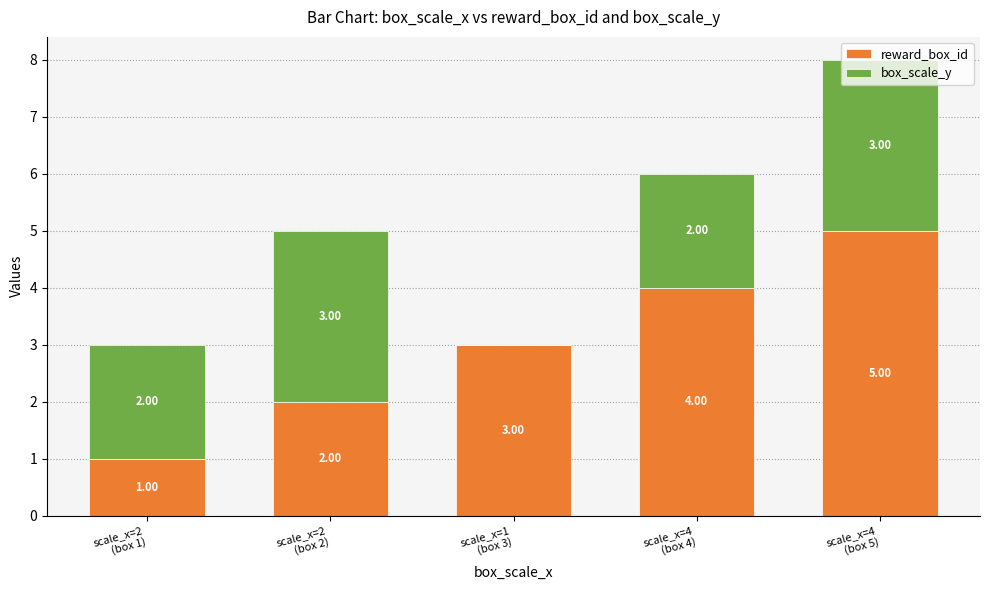

What are all the series names shown in the legend?

reward_box_id, box_scale_y